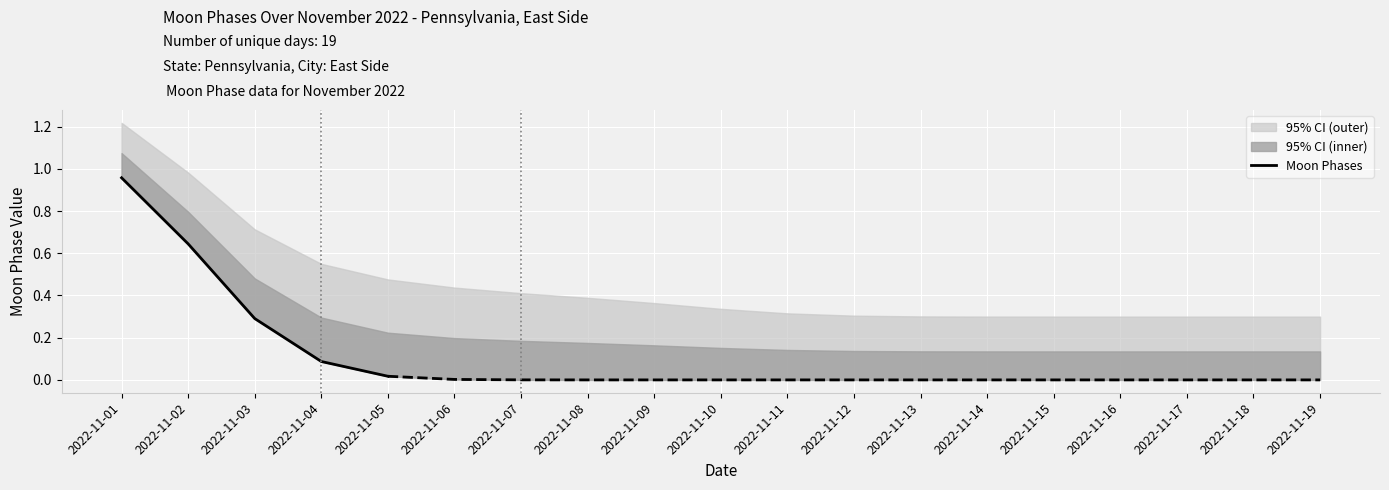

Between 2022-11-01 and 2022-11-05, which is larger?

2022-11-01